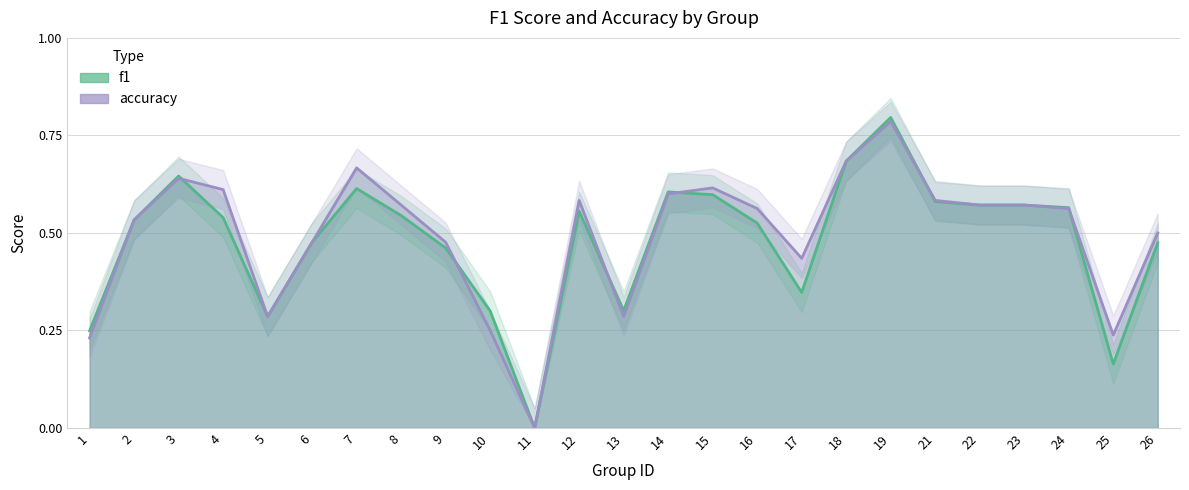

How many series are shown in this chart?

2